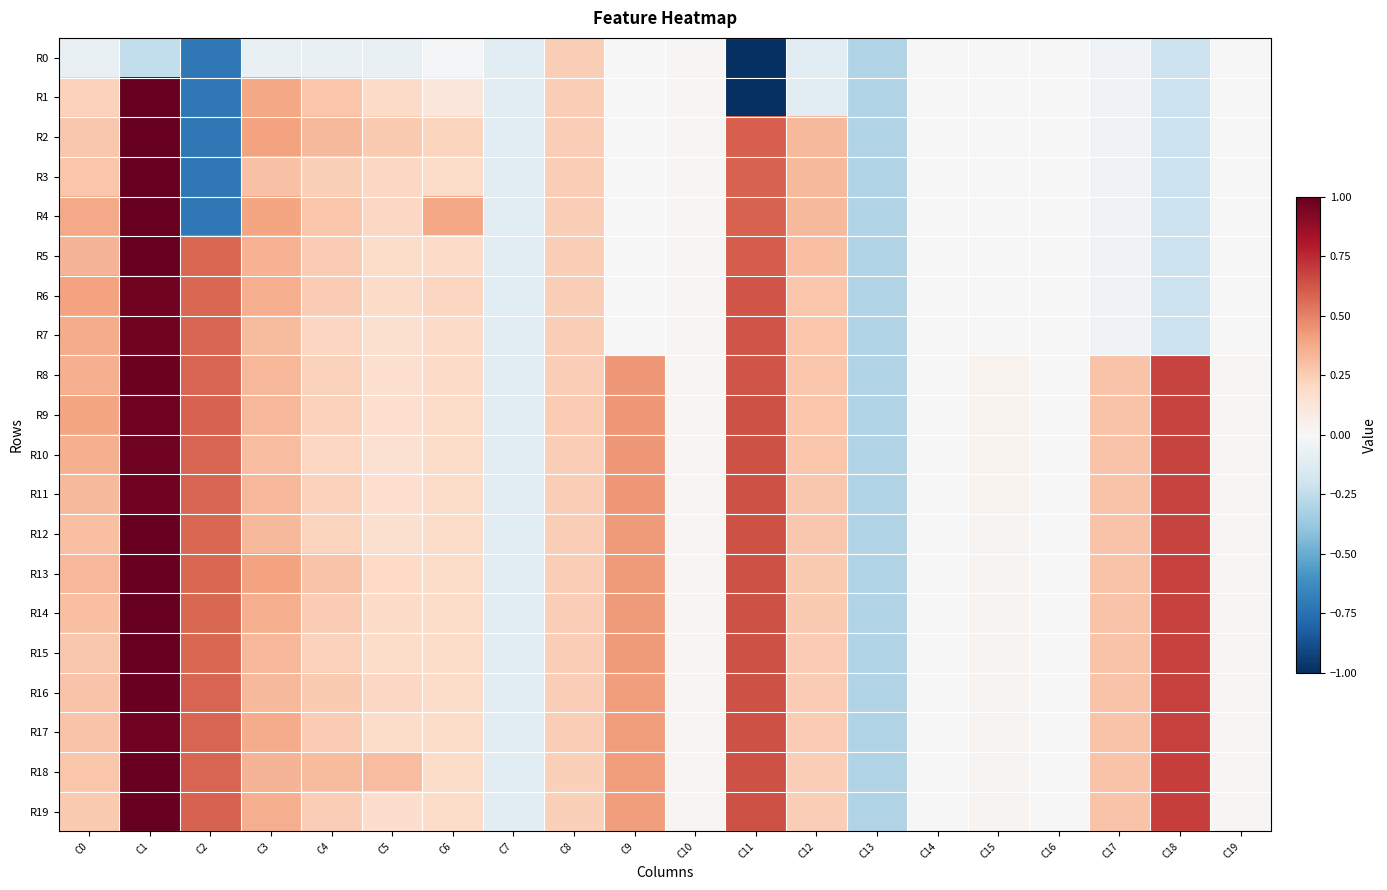

Reading left to right, what are all the values shown in this chart?

R0: C0=-0.1	C1=-0.2	C2=-0.7	C3=-0.1	C4=-0.1	C5=-0.1	C6=-0.0	C7=-0.1	C8=0.2	C9=0.0	C10=0.0	C11=-5.1	C12=-0.1	C13=-0.3	C14=-0.0	C15=-0.0	C16=-0.0	C17=-0.0	C18=-0.2	C19=-0.0
R1: C0=0.2	C1=1.0	C2=-0.7	C3=0.4	C4=0.3	C5=0.2	C6=0.1	C7=-0.1	C8=0.2	C9=0.0	C10=0.0	C11=-5.1	C12=-0.1	C13=-0.3	C14=-0.0	C15=-0.0	C16=-0.0	C17=-0.0	C18=-0.2	C19=-0.0
R2: C0=0.3	C1=1.0	C2=-0.7	C3=0.4	C4=0.3	C5=0.3	C6=0.2	C7=-0.1	C8=0.2	C9=0.0	C10=0.0	C11=0.6	C12=0.3	C13=-0.3	C14=-0.0	C15=-0.0	C16=-0.0	C17=-0.0	C18=-0.2	C19=-0.0
R3: C0=0.3	C1=1.0	C2=-0.7	C3=0.3	C4=0.2	C5=0.2	C6=0.2	C7=-0.1	C8=0.2	C9=0.0	C10=0.0	C11=0.6	C12=0.3	C13=-0.3	C14=-0.0	C15=-0.0	C16=-0.0	C17=-0.0	C18=-0.2	C19=-0.0
R4: C0=0.4	C1=1.0	C2=-0.7	C3=0.4	C4=0.3	C5=0.2	C6=0.4	C7=-0.1	C8=0.2	C9=0.0	C10=0.0	C11=0.6	C12=0.3	C13=-0.3	C14=-0.0	C15=-0.0	C16=-0.0	C17=-0.0	C18=-0.2	C19=-0.0
R5: C0=0.3	C1=1.0	C2=0.6	C3=0.3	C4=0.2	C5=0.2	C6=0.2	C7=-0.1	C8=0.2	C9=0.0	C10=0.0	C11=0.6	C12=0.3	C13=-0.3	C14=-0.0	C15=-0.0	C16=-0.0	C17=-0.0	C18=-0.2	C19=-0.0
R6: C0=0.4	C1=1.0	C2=0.6	C3=0.4	C4=0.3	C5=0.2	C6=0.2	C7=-0.1	C8=0.2	C9=0.0	C10=0.0	C11=0.6	C12=0.3	C13=-0.3	C14=-0.0	C15=-0.0	C16=-0.0	C17=-0.0	C18=-0.2	C19=-0.0
R7: C0=0.4	C1=1.0	C2=0.6	C3=0.3	C4=0.2	C5=0.2	C6=0.2	C7=-0.1	C8=0.2	C9=0.0	C10=0.0	C11=0.6	C12=0.3	C13=-0.3	C14=-0.0	C15=-0.0	C16=-0.0	C17=-0.0	C18=-0.2	C19=-0.0
R8: C0=0.4	C1=1.0	C2=0.6	C3=0.3	C4=0.2	C5=0.2	C6=0.2	C7=-0.1	C8=0.2	C9=0.4	C10=0.0	C11=0.6	C12=0.3	C13=-0.3	C14=-0.0	C15=0.0	C16=-0.0	C17=0.3	C18=0.7	C19=0.0
R9: C0=0.4	C1=1.0	C2=0.6	C3=0.3	C4=0.2	C5=0.2	C6=0.2	C7=-0.1	C8=0.2	C9=0.4	C10=0.0	C11=0.6	C12=0.3	C13=-0.3	C14=-0.0	C15=0.0	C16=-0.0	C17=0.3	C18=0.7	C19=0.0
R10: C0=0.4	C1=1.0	C2=0.6	C3=0.3	C4=0.2	C5=0.2	C6=0.2	C7=-0.1	C8=0.2	C9=0.4	C10=0.0	C11=0.6	C12=0.3	C13=-0.3	C14=-0.0	C15=0.0	C16=-0.0	C17=0.3	C18=0.7	C19=0.0
R11: C0=0.3	C1=1.0	C2=0.6	C3=0.3	C4=0.2	C5=0.2	C6=0.2	C7=-0.1	C8=0.2	C9=0.4	C10=0.0	C11=0.6	C12=0.3	C13=-0.3	C14=-0.0	C15=0.0	C16=-0.0	C17=0.3	C18=0.7	C19=0.0
R12: C0=0.3	C1=1.0	C2=0.6	C3=0.3	C4=0.2	C5=0.2	C6=0.2	C7=-0.1	C8=0.2	C9=0.4	C10=0.0	C11=0.6	C12=0.3	C13=-0.3	C14=-0.0	C15=0.0	C16=-0.0	C17=0.3	C18=0.7	C19=0.0
R13: C0=0.3	C1=1.0	C2=0.6	C3=0.4	C4=0.3	C5=0.2	C6=0.2	C7=-0.1	C8=0.2	C9=0.4	C10=0.0	C11=0.6	C12=0.3	C13=-0.3	C14=-0.0	C15=0.0	C16=-0.0	C17=0.3	C18=0.7	C19=0.0
R14: C0=0.3	C1=1.0	C2=0.6	C3=0.4	C4=0.3	C5=0.2	C6=0.2	C7=-0.1	C8=0.2	C9=0.4	C10=0.0	C11=0.6	C12=0.3	C13=-0.3	C14=-0.0	C15=0.0	C16=-0.0	C17=0.3	C18=0.7	C19=0.0
R15: C0=0.3	C1=1.0	C2=0.6	C3=0.3	C4=0.2	C5=0.2	C6=0.2	C7=-0.1	C8=0.2	C9=0.4	C10=0.0	C11=0.6	C12=0.3	C13=-0.3	C14=-0.0	C15=0.0	C16=-0.0	C17=0.3	C18=0.7	C19=0.0
R16: C0=0.3	C1=1.0	C2=0.6	C3=0.3	C4=0.3	C5=0.2	C6=0.2	C7=-0.1	C8=0.2	C9=0.4	C10=0.0	C11=0.6	C12=0.3	C13=-0.3	C14=-0.0	C15=0.0	C16=-0.0	C17=0.3	C18=0.7	C19=0.0
R17: C0=0.3	C1=1.0	C2=0.6	C3=0.4	C4=0.3	C5=0.2	C6=0.2	C7=-0.1	C8=0.2	C9=0.4	C10=0.0	C11=0.6	C12=0.2	C13=-0.3	C14=-0.0	C15=0.0	C16=-0.0	C17=0.3	C18=0.7	C19=0.0
R18: C0=0.3	C1=1.0	C2=0.6	C3=0.3	C4=0.3	C5=0.3	C6=0.2	C7=-0.1	C8=0.2	C9=0.4	C10=0.0	C11=0.6	C12=0.2	C13=-0.3	C14=-0.0	C15=0.0	C16=-0.0	C17=0.3	C18=0.7	C19=0.0
R19: C0=0.3	C1=1.0	C2=0.6	C3=0.4	C4=0.2	C5=0.2	C6=0.2	C7=-0.1	C8=0.2	C9=0.4	C10=0.0	C11=0.6	C12=0.2	C13=-0.3	C14=-0.0	C15=0.0	C16=-0.0	C17=0.3	C18=0.7	C19=0.0